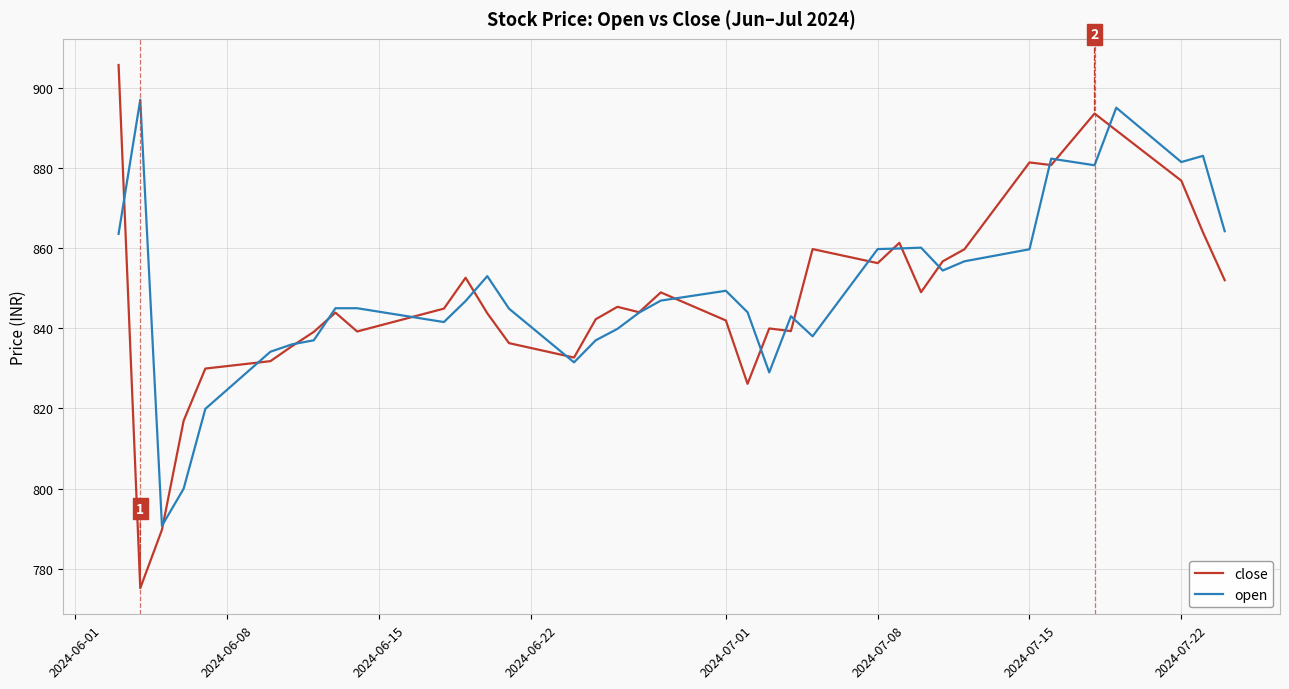

What is the average value of the close series?

847.9